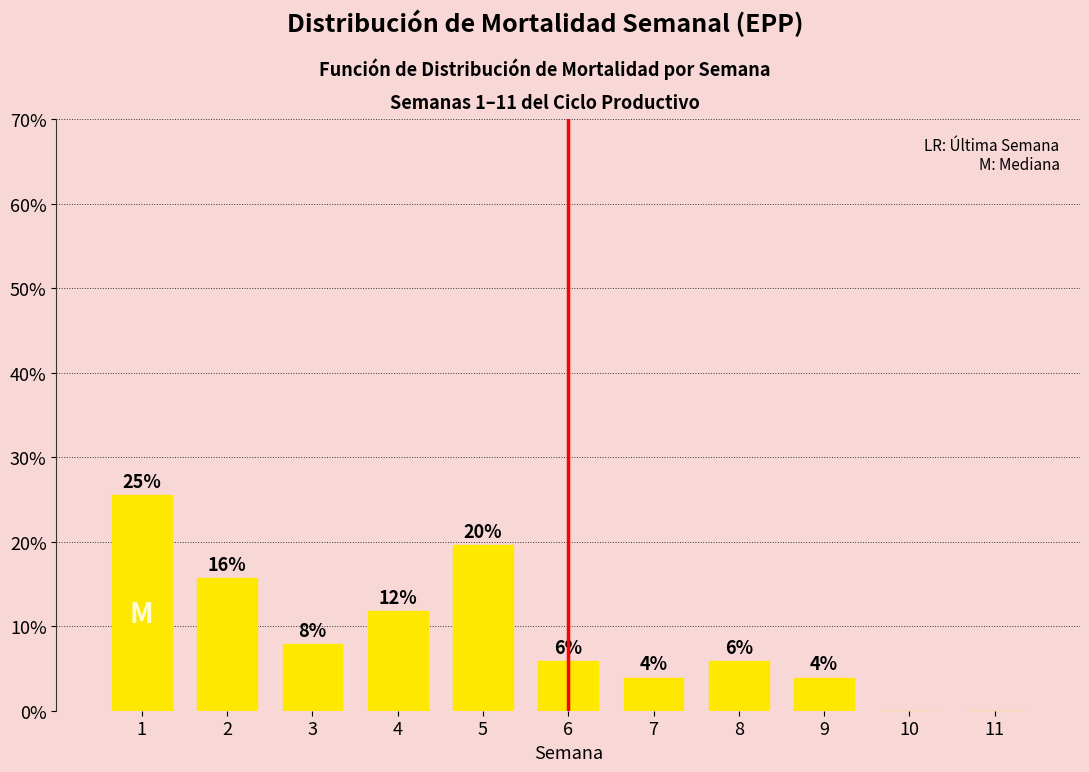

Are the bars horizontal?

No